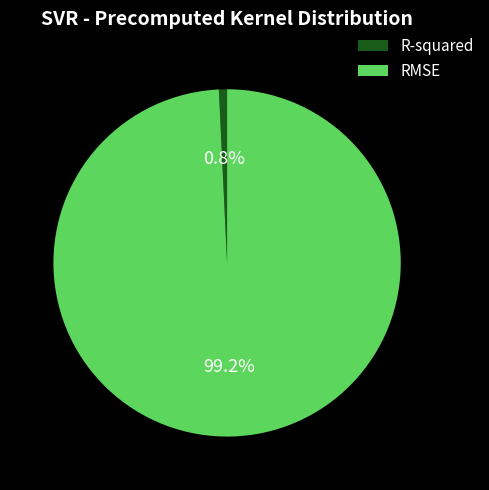

Do R-squared and RMSE together represent more than half of the pie?

Yes